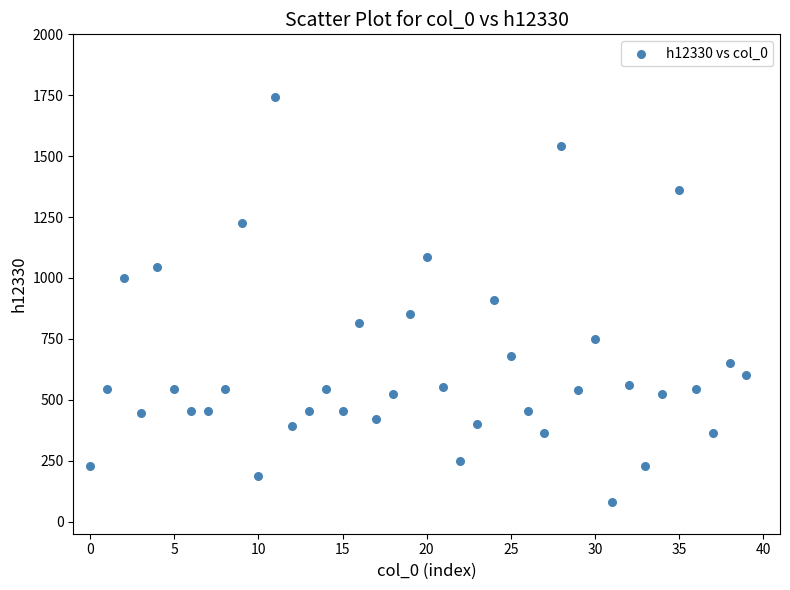

What is the range of Y values (max minus min)?

1663